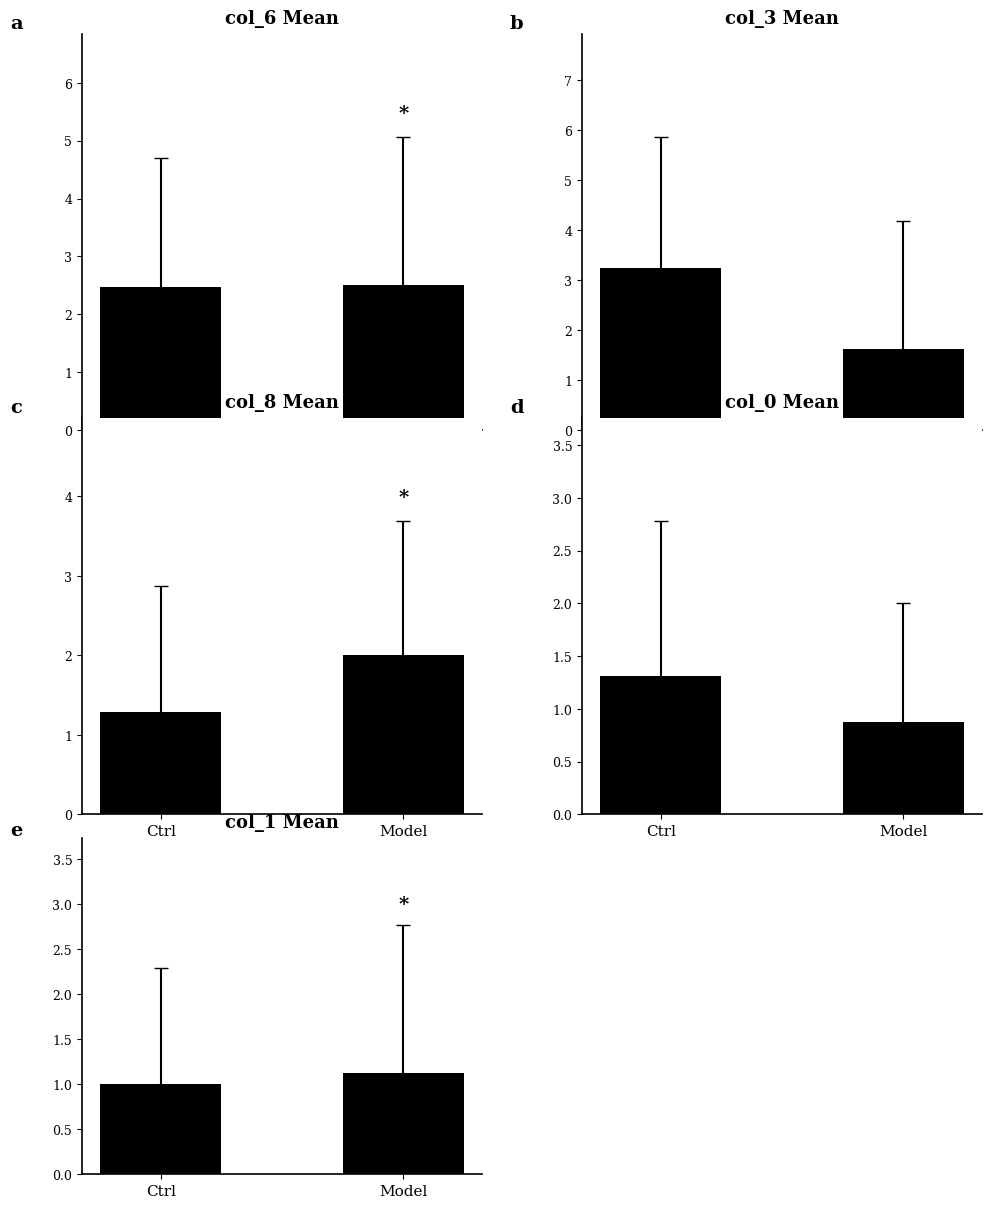

What is the approximate value of col_6 at Model?

2.5